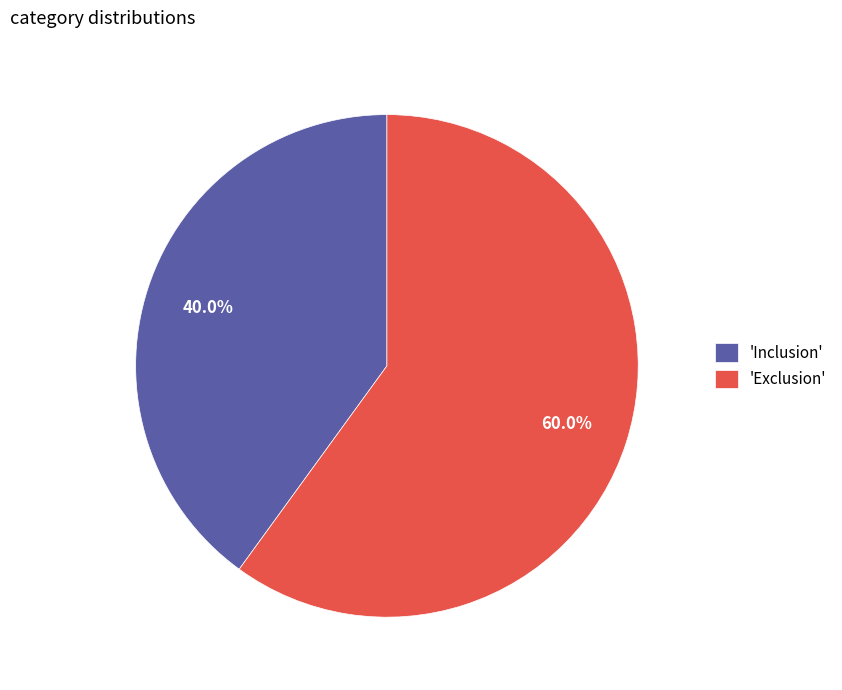

Does 'Exclusion' represent more than half of the total?

Yes